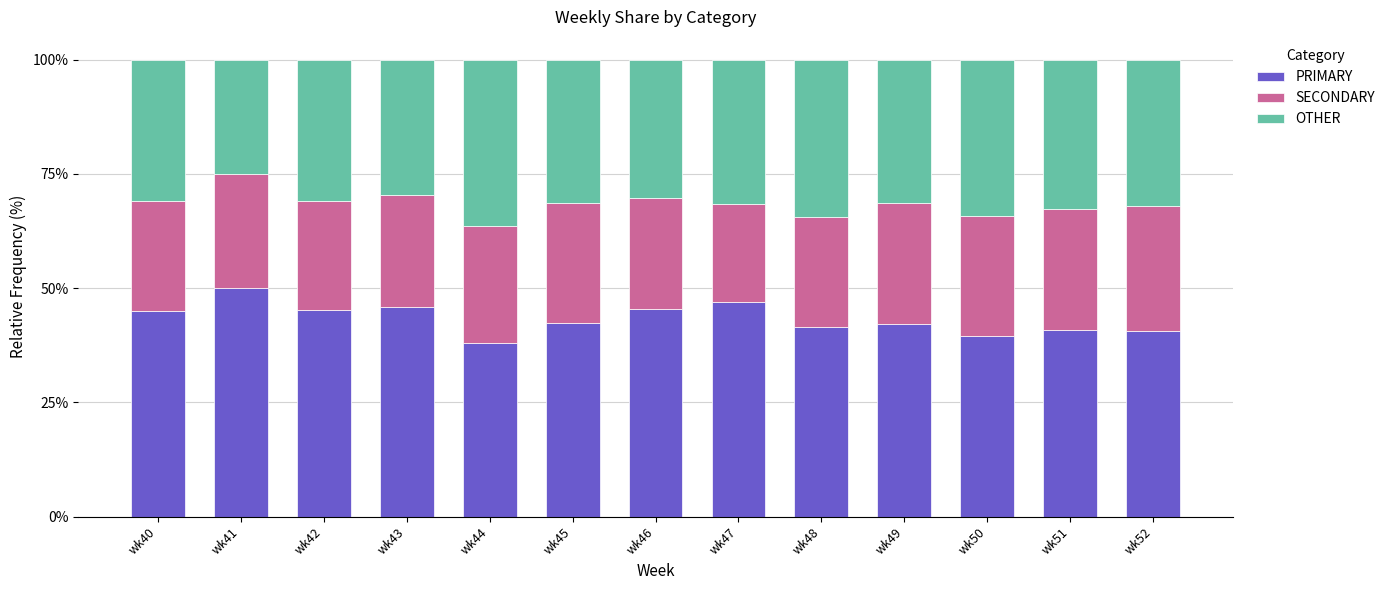

True or false: PRIMARY has a value of 20.5 at wk44.

False